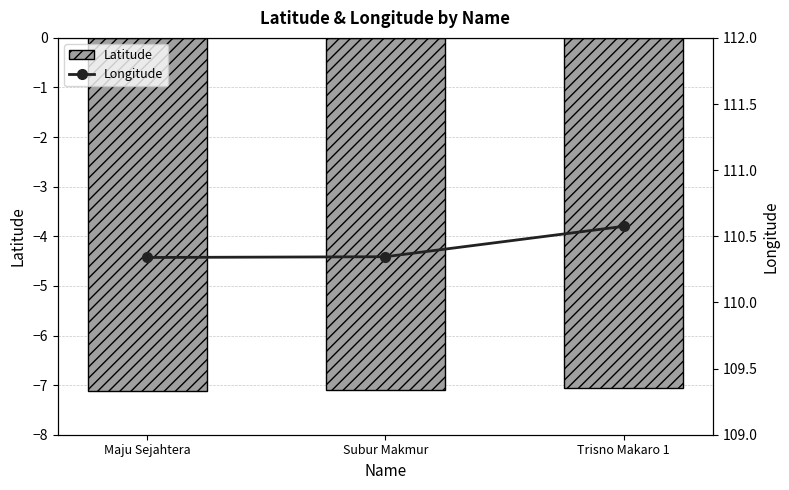

What is the total value across all series at Trisno Makaro 1?

103.5